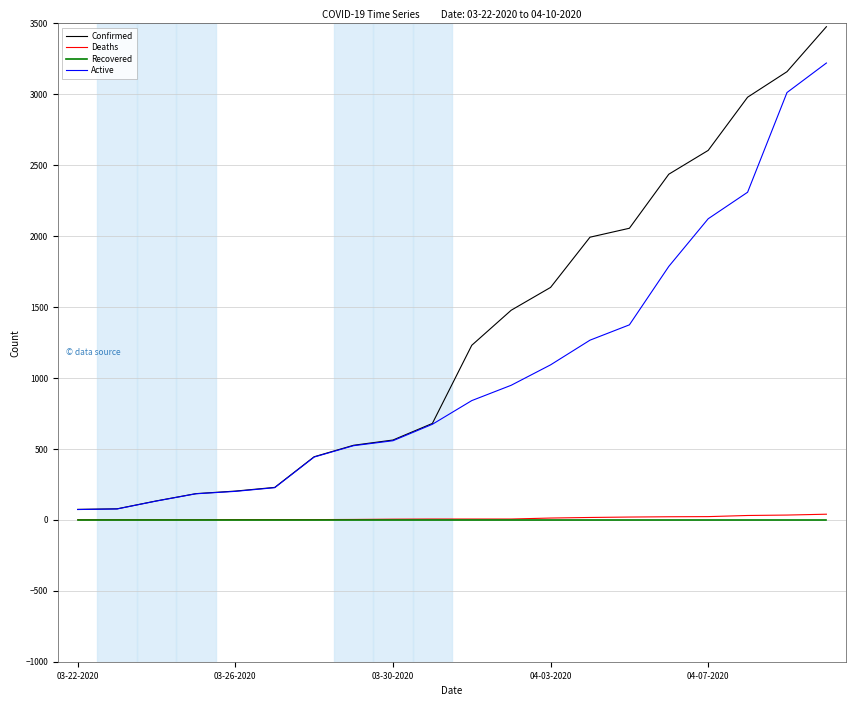

What are all the series names shown in the legend?

Confirmed, Deaths, Recovered, Active